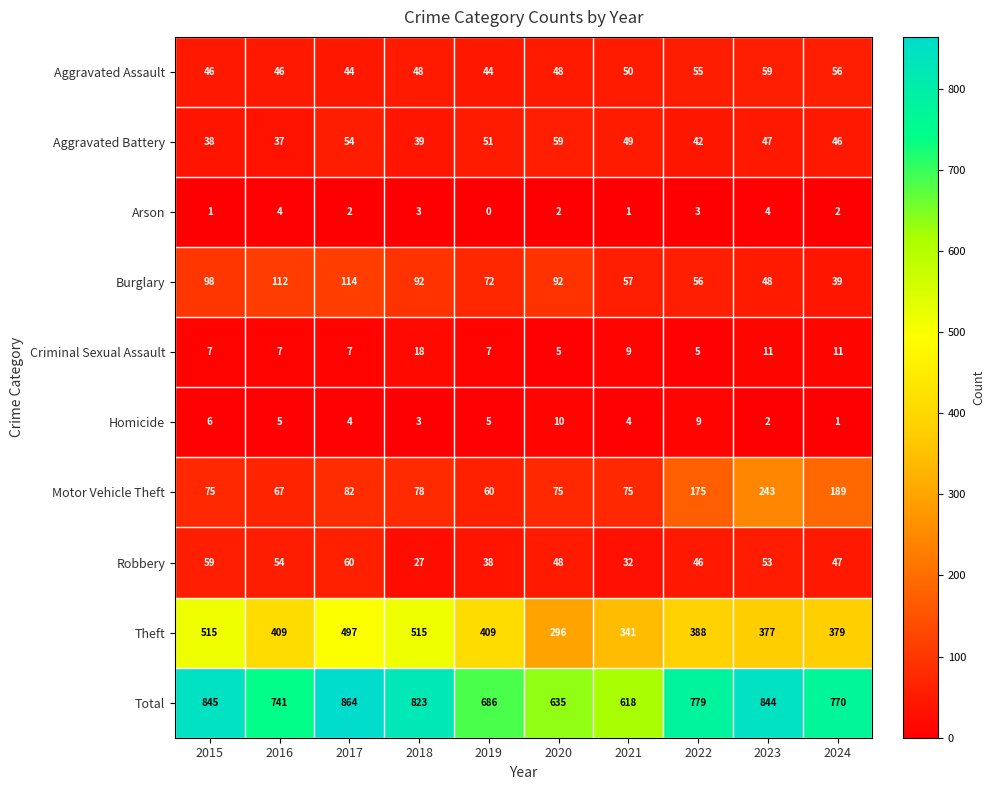

Which series has the widest spread of values?

Total